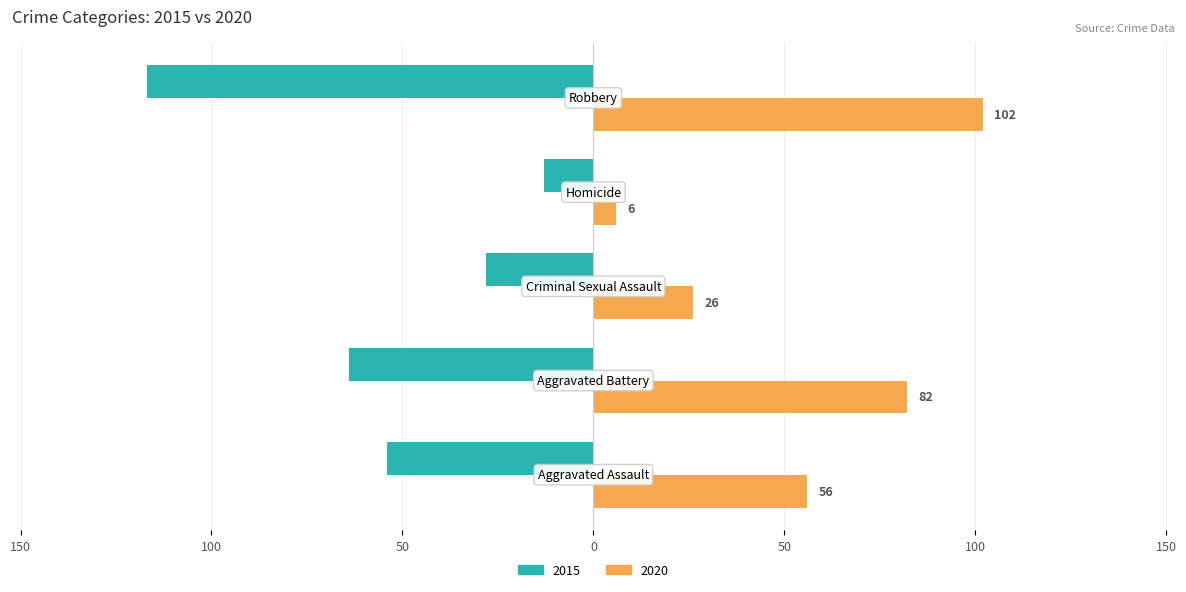

Reading left to right, list all the values displayed in this chart.

2015: -54	-64	-28	-13	-117
2020: 56	82	26	6	102